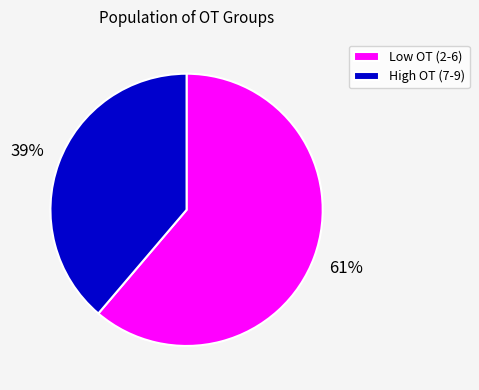

What is the ratio of the value at High OT (7-9) to the value at Low OT (2-6)?

0.6